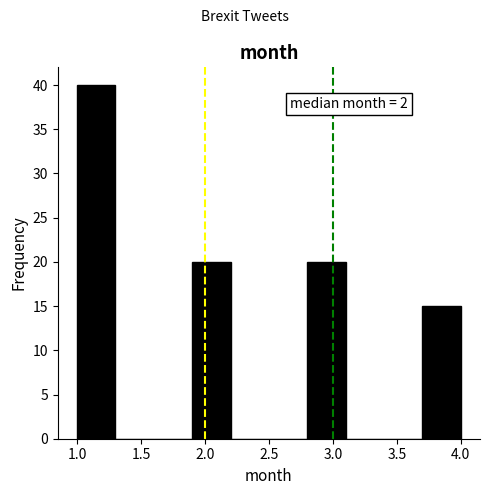

Which range on the x-axis has the tallest bar?

1.0 to 1.3